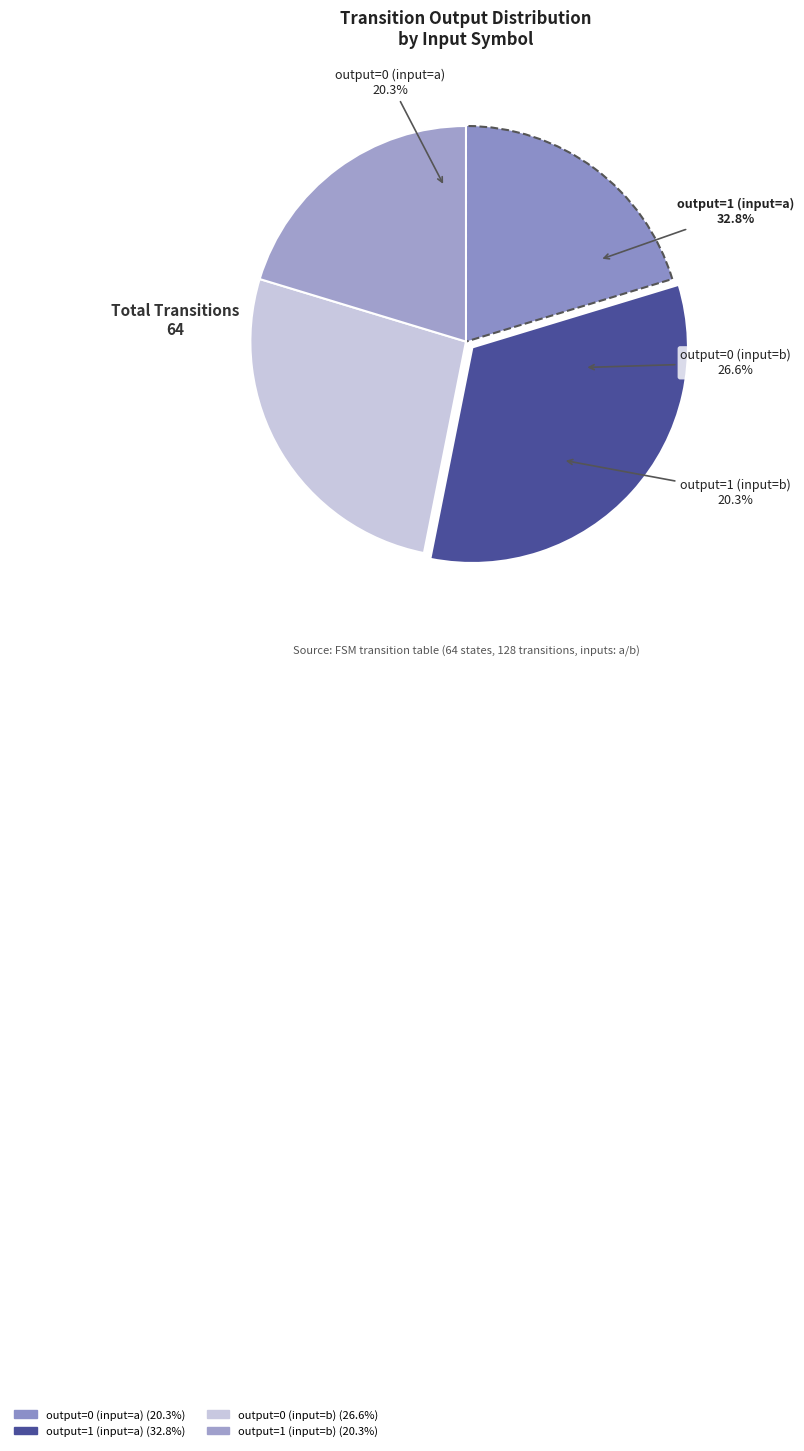

Between output=0 (input=a) and output=0 (input=b), which is larger?

output=0 (input=b)